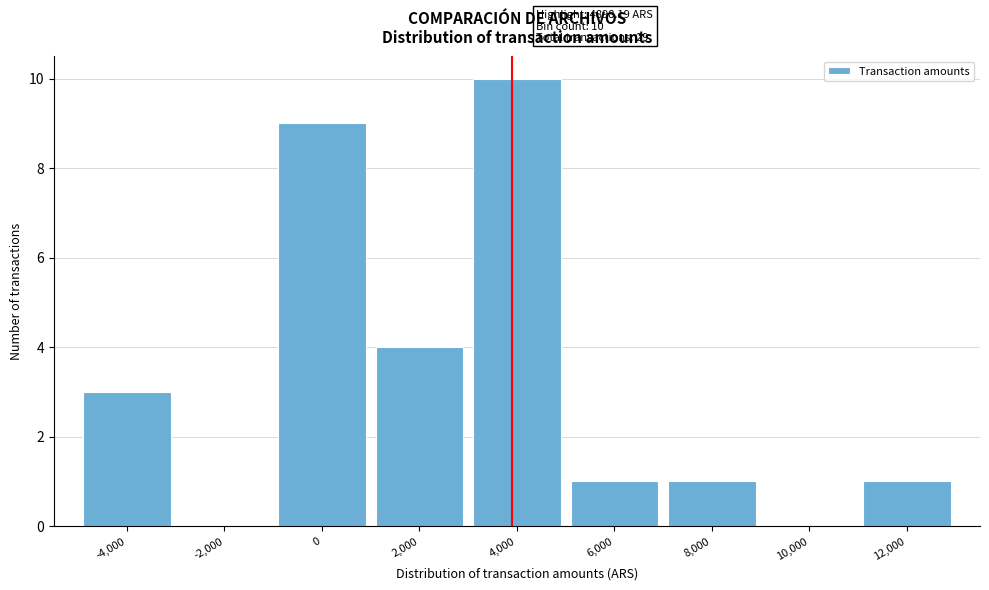

Reading left to right, extract all data points from this chart.

-4,000=3	-2,000=0	0=9	2,000=4	4,000=10	6,000=1	8,000=1	10,000=0	12,000=1